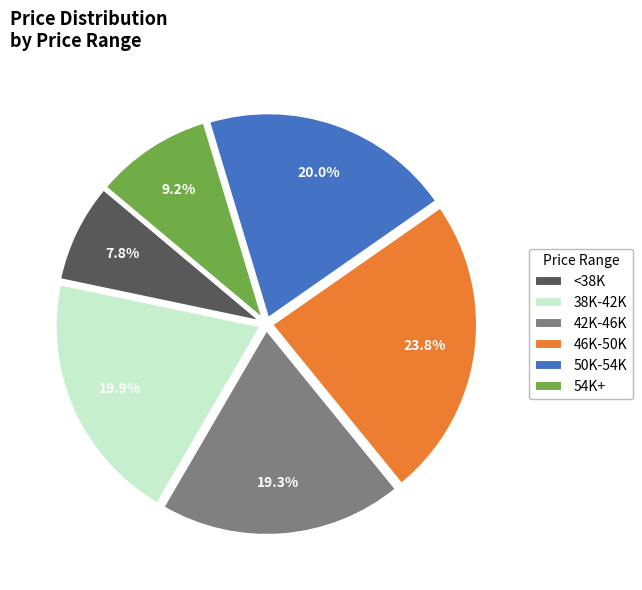

What is the largest slice in the pie chart?

46K-50K